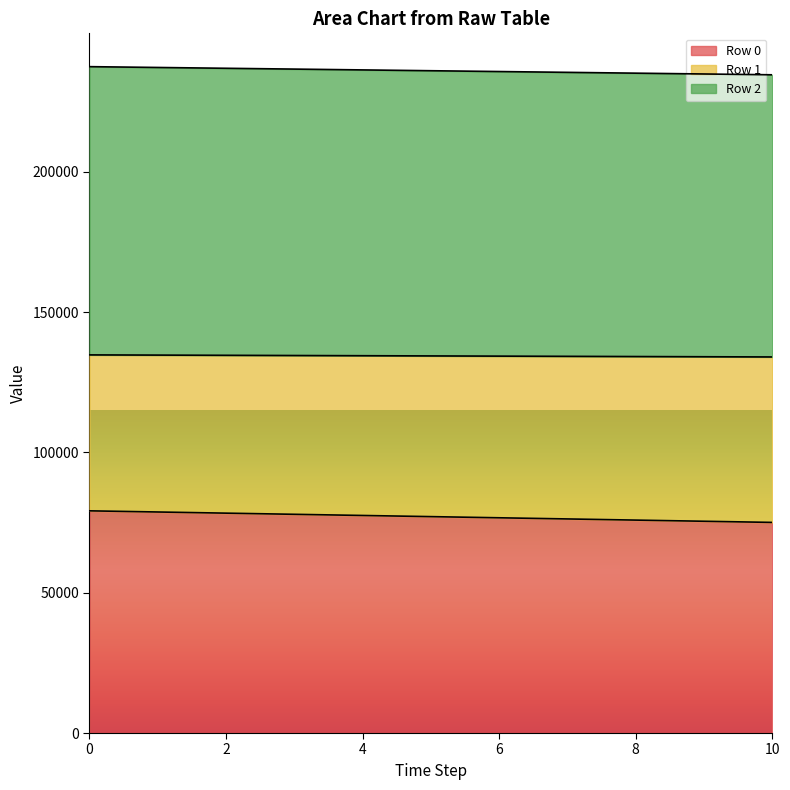

What are all the series names shown in the legend?

Row 0, Row 1, Row 2